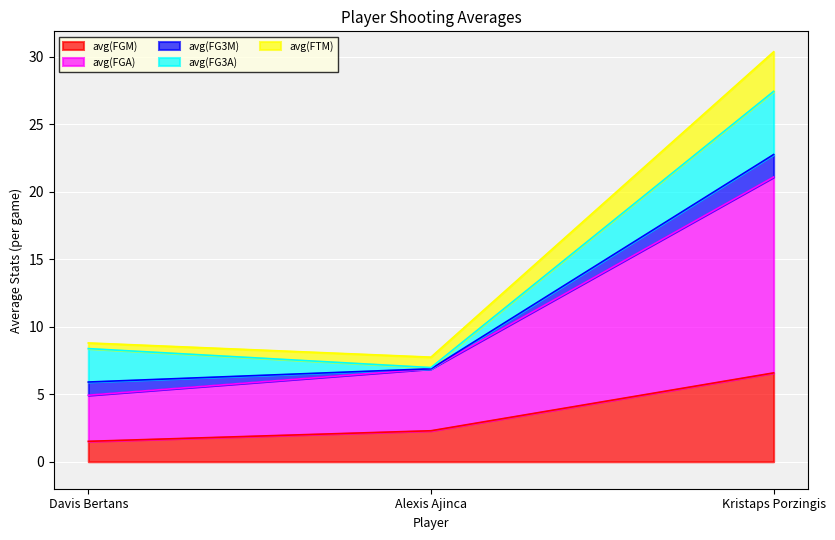

How many values in the avg(FGM) series are below 2?

1